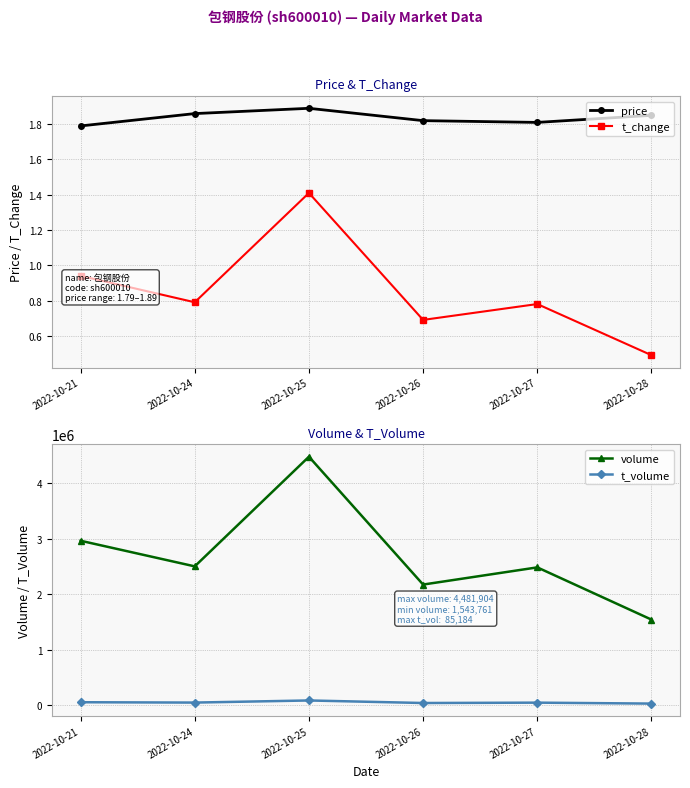

At which category is the sum across all series the highest?

2022-10-25